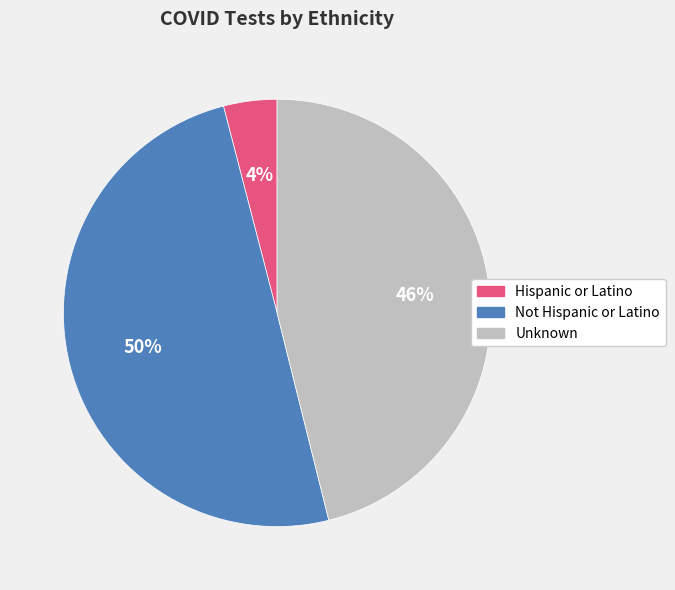

Which has a higher value, Unknown or Not Hispanic or Latino?

Not Hispanic or Latino